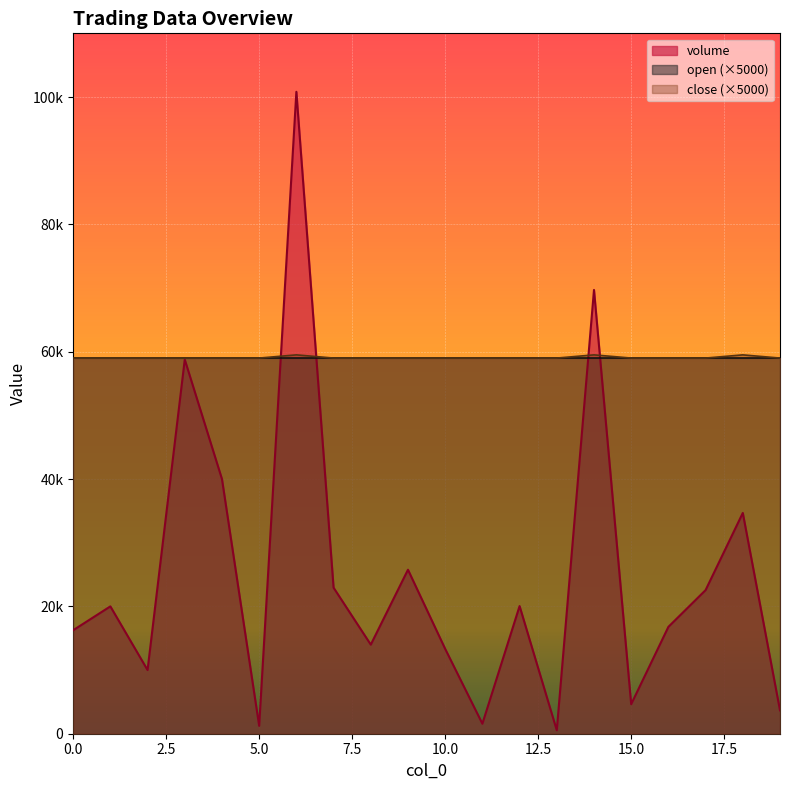

The close series shows 16564.4 at 18. True or false?

False